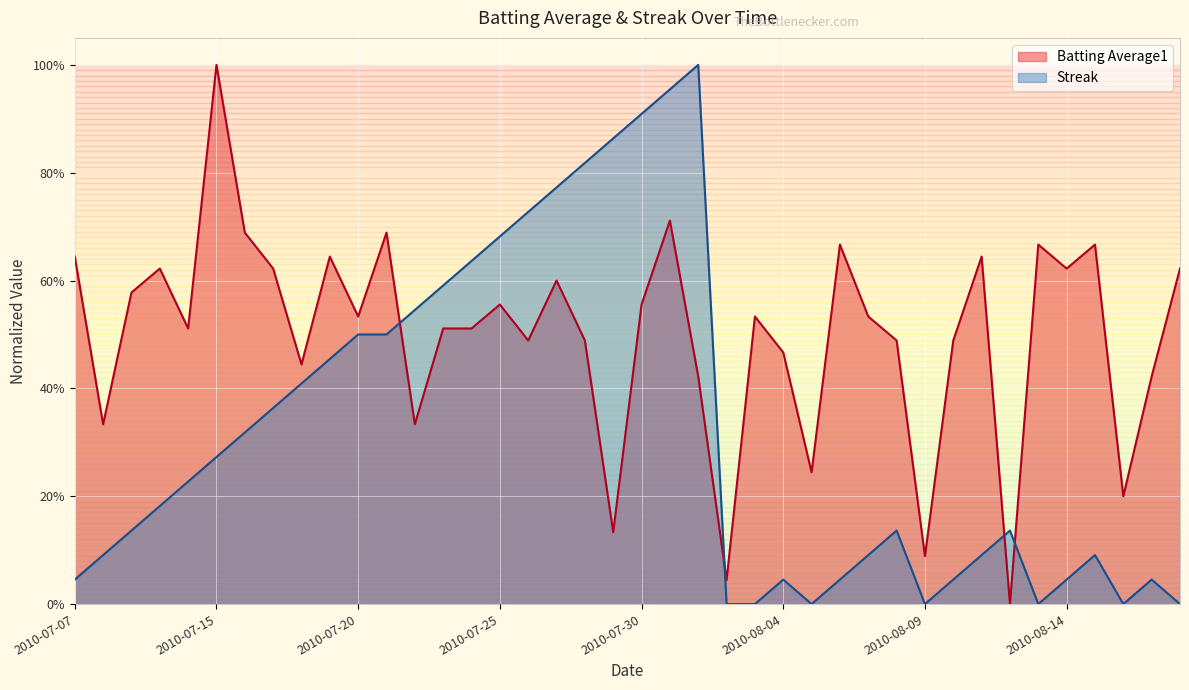

What is the difference between the second highest and minimum values in the Batting Average1 series?

0.7